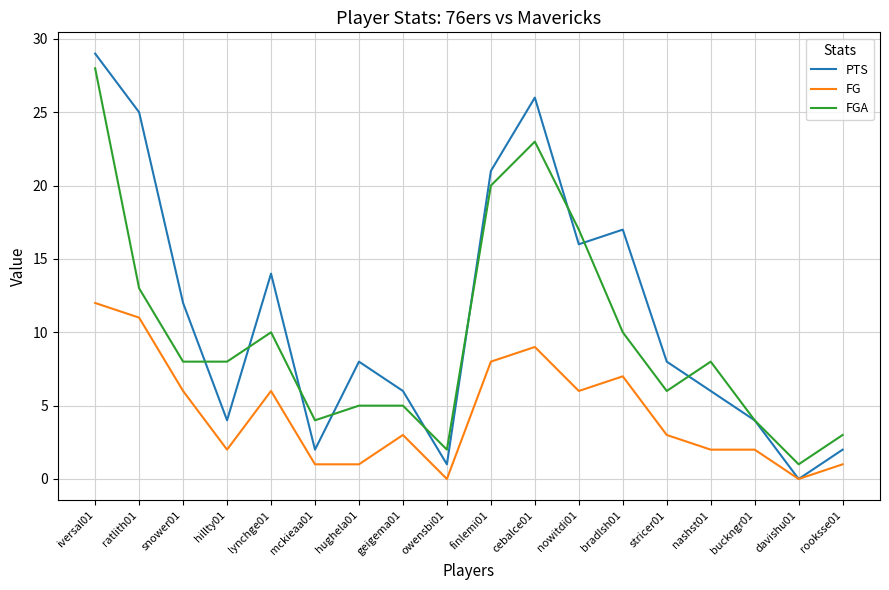

True or false: FGA and FG intersect in this chart.

False